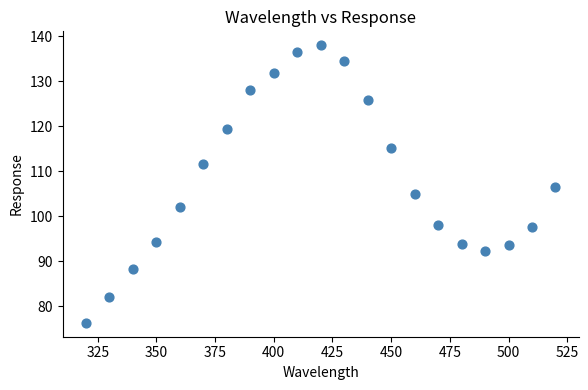

What is the range of X values (max minus min)?

200.0